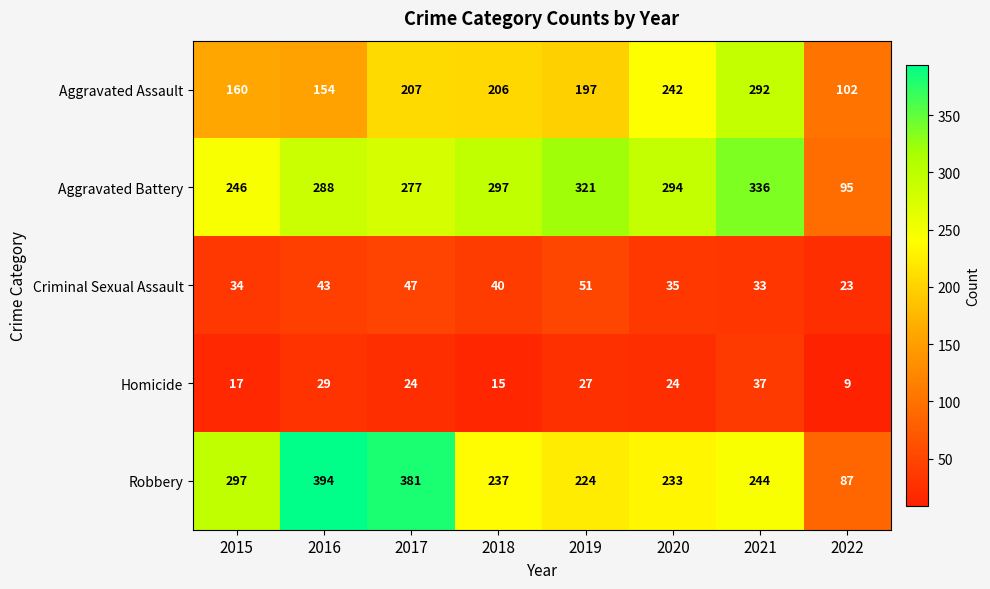

What is the spread (max minus min) of values at 2022?

93